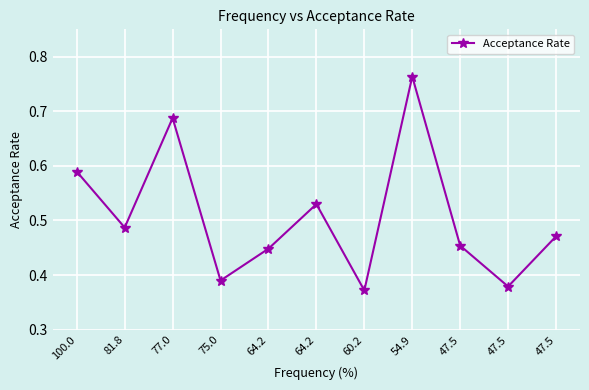

How many points are lower than both their immediate neighbors (excluding endpoints)?

4